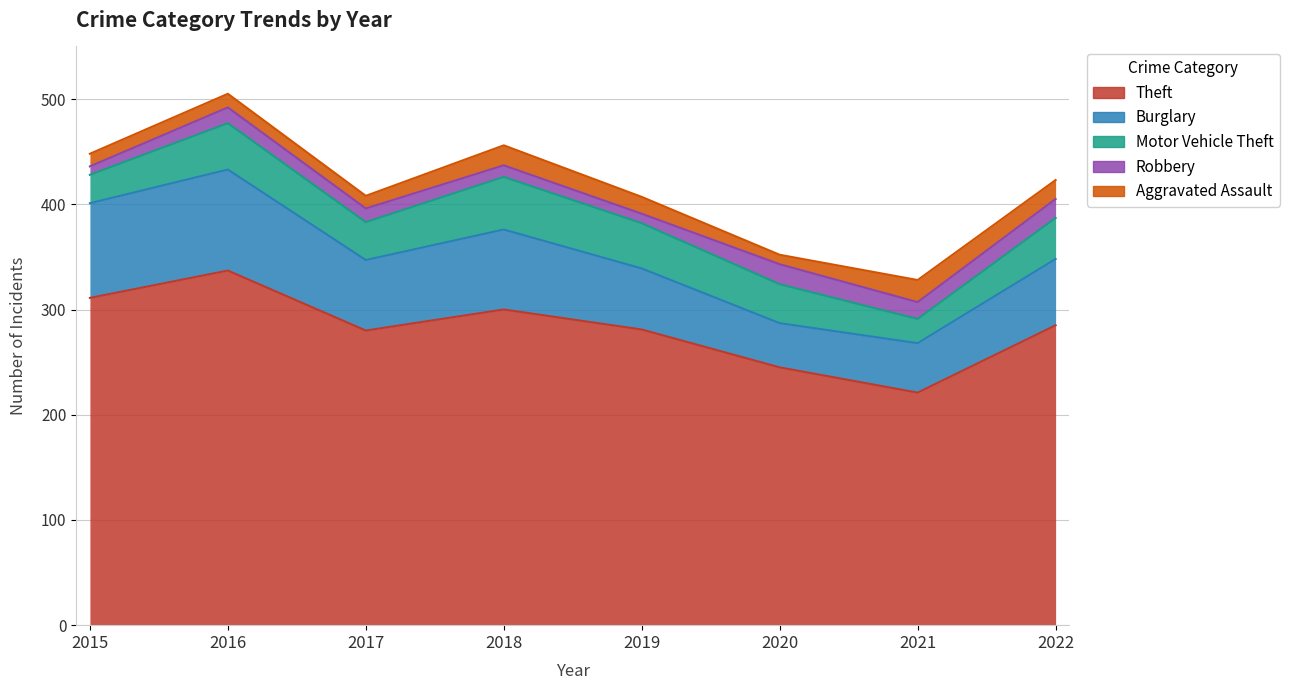

What is the value of the Motor Vehicle Theft point at the 6th from the left?

37